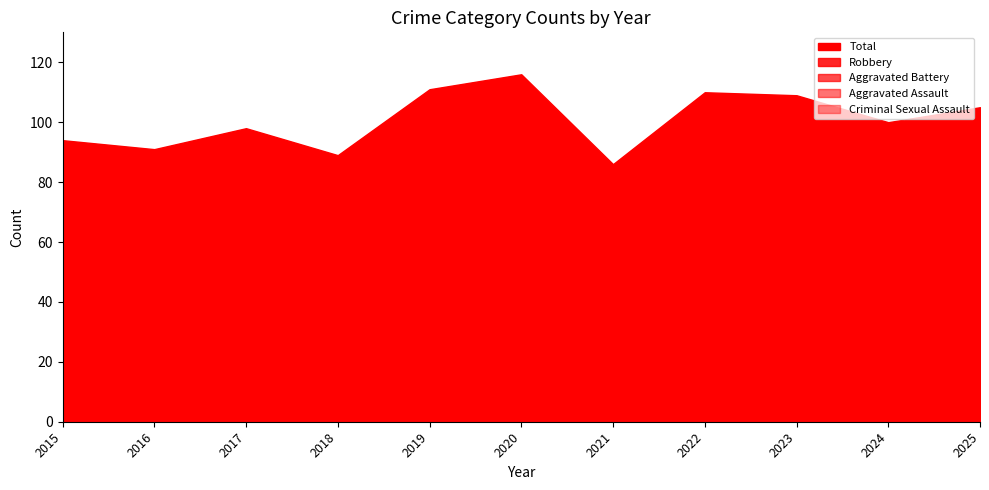

How many values in the Aggravated Battery series are below 18?

4